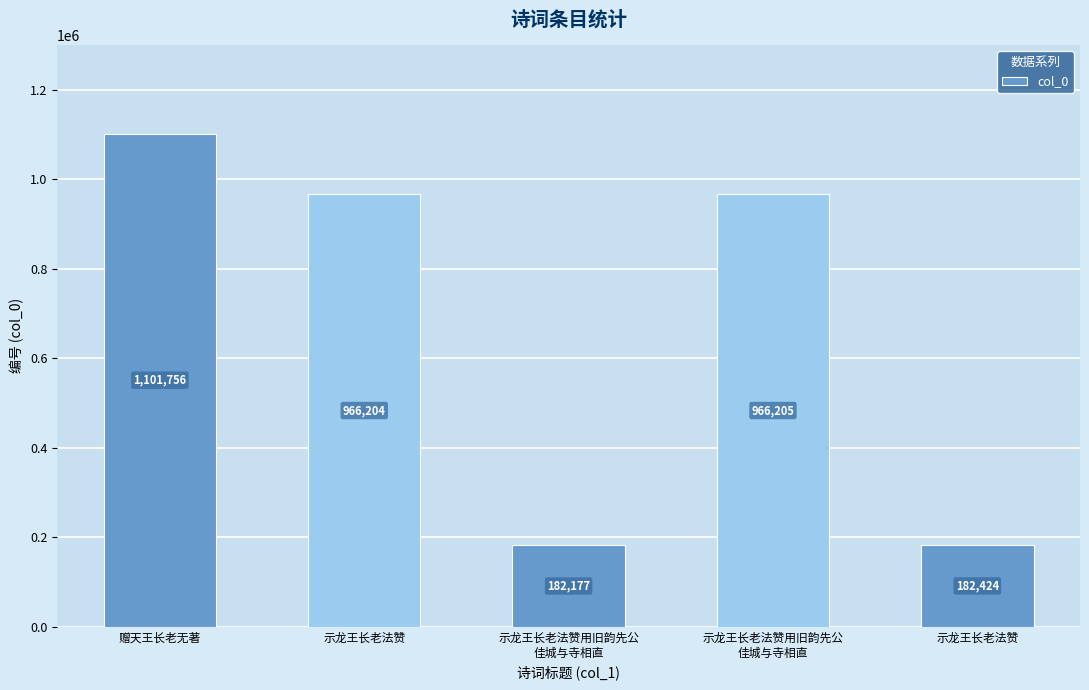

What is the sum of all values?

3398766